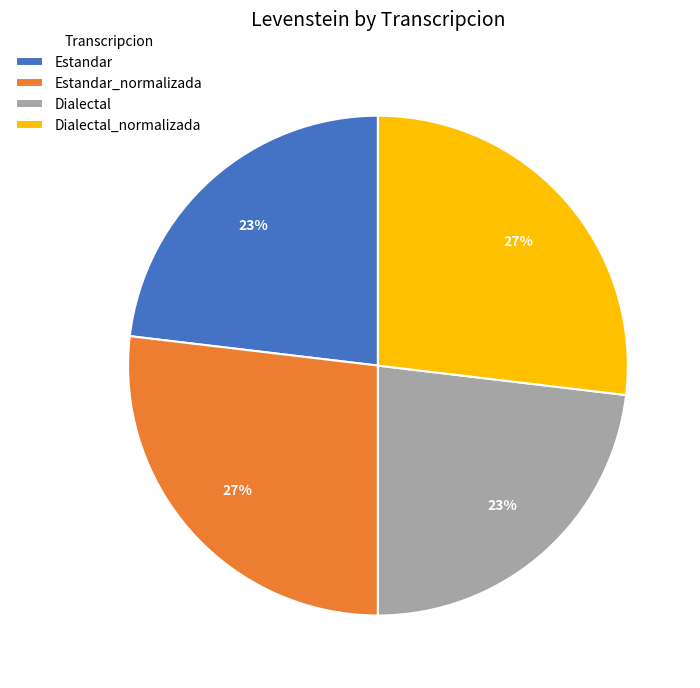

True or false: Dialectal accounts for 23% of the total.

True